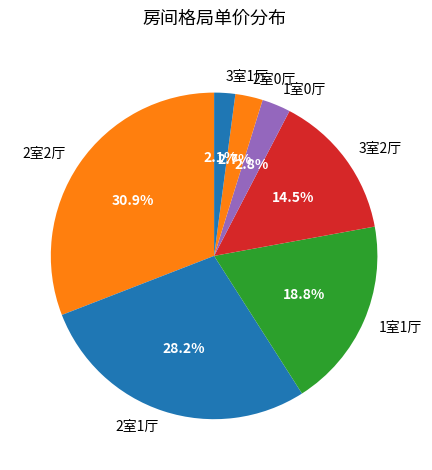

Between 3室2厅 and 2室1厅, which is larger?

2室1厅